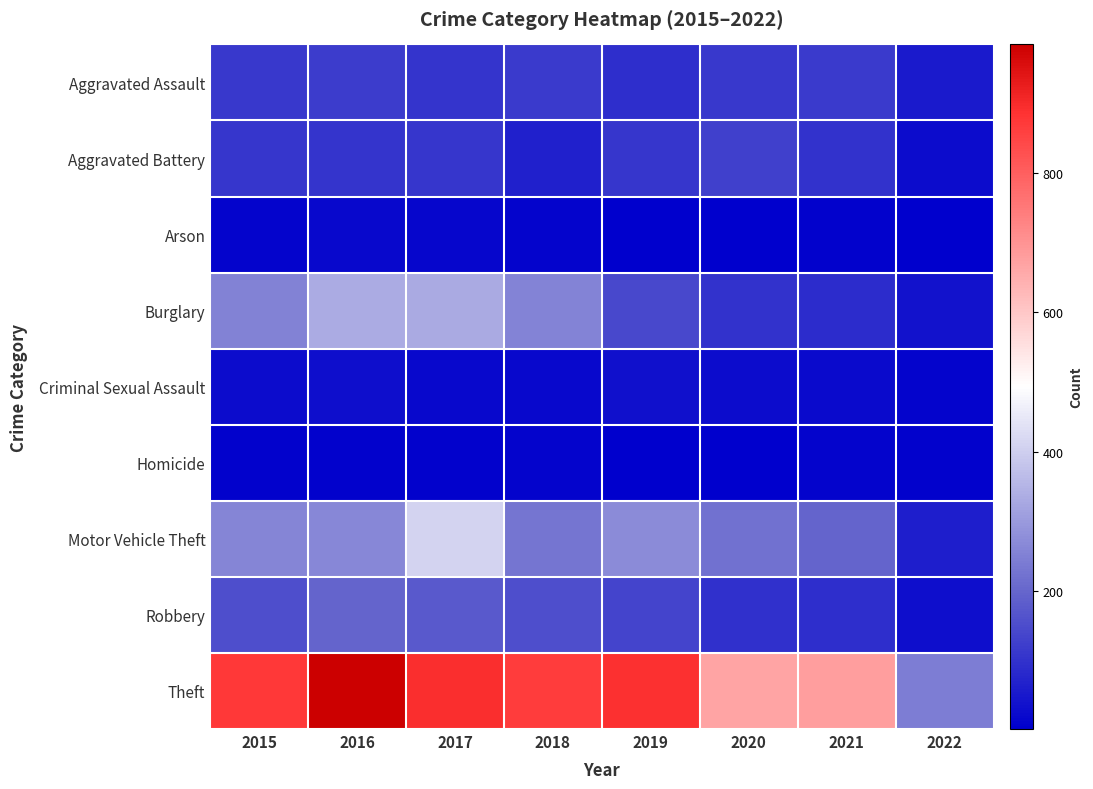

Which category has the lowest value across all series?

2022